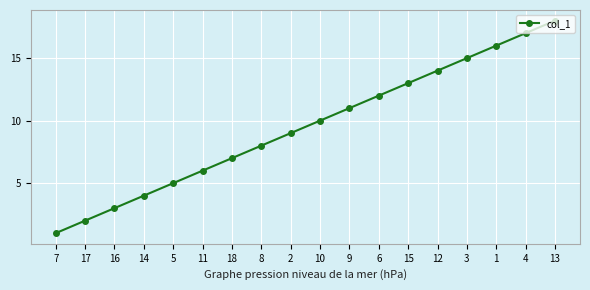

What is the label of the 9th point from the right?

10